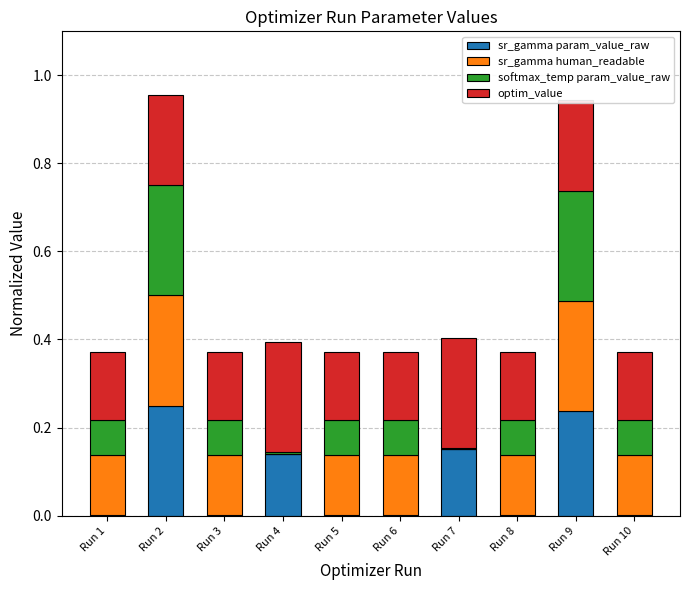

What are all the series names shown in the legend?

sr_gamma param_value_raw, sr_gamma human_readable, softmax_temp param_value_raw, optim_value